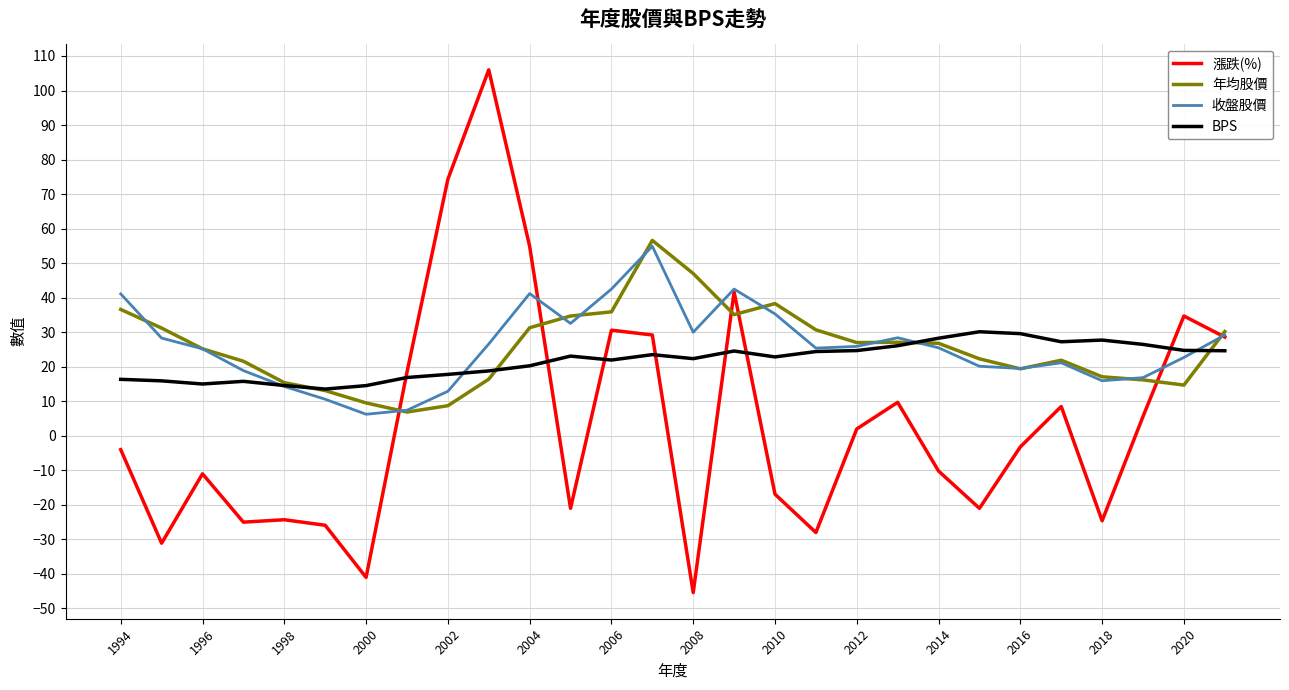

Which series has the widest spread of values?

漲跌(%)